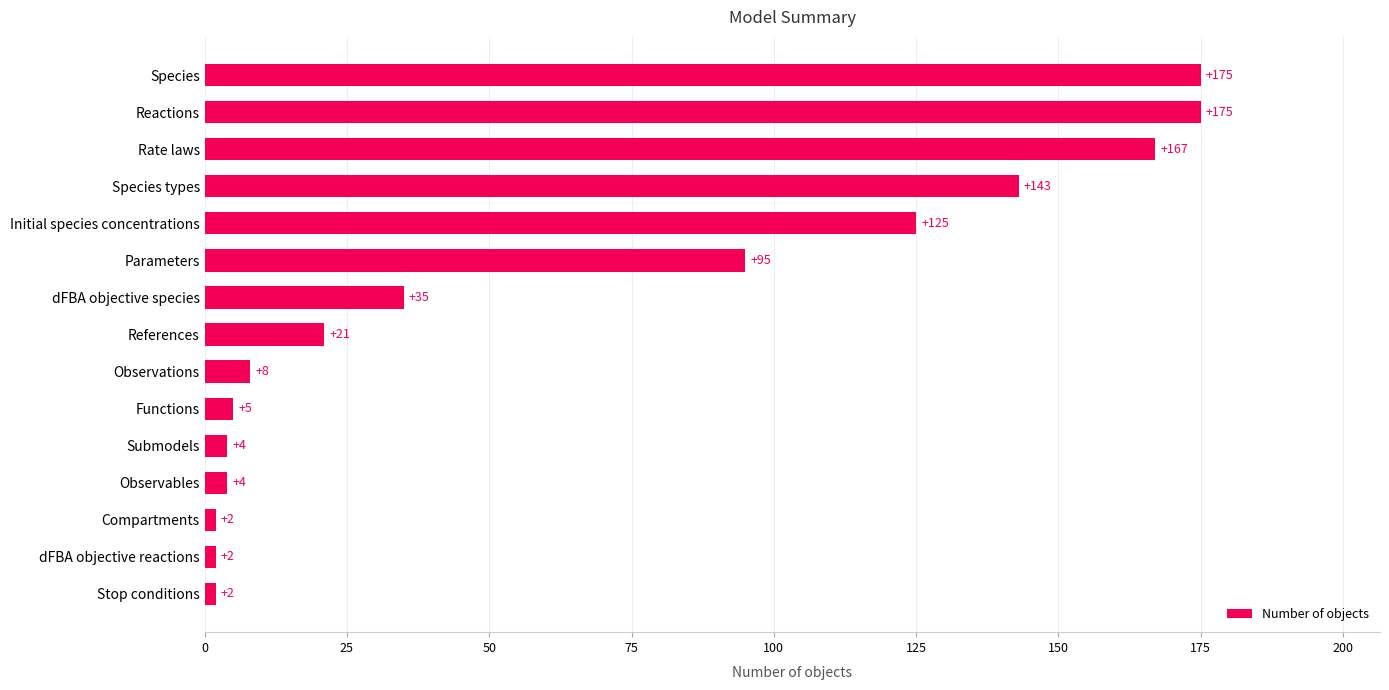

What is the approximate value at Reactions?

175